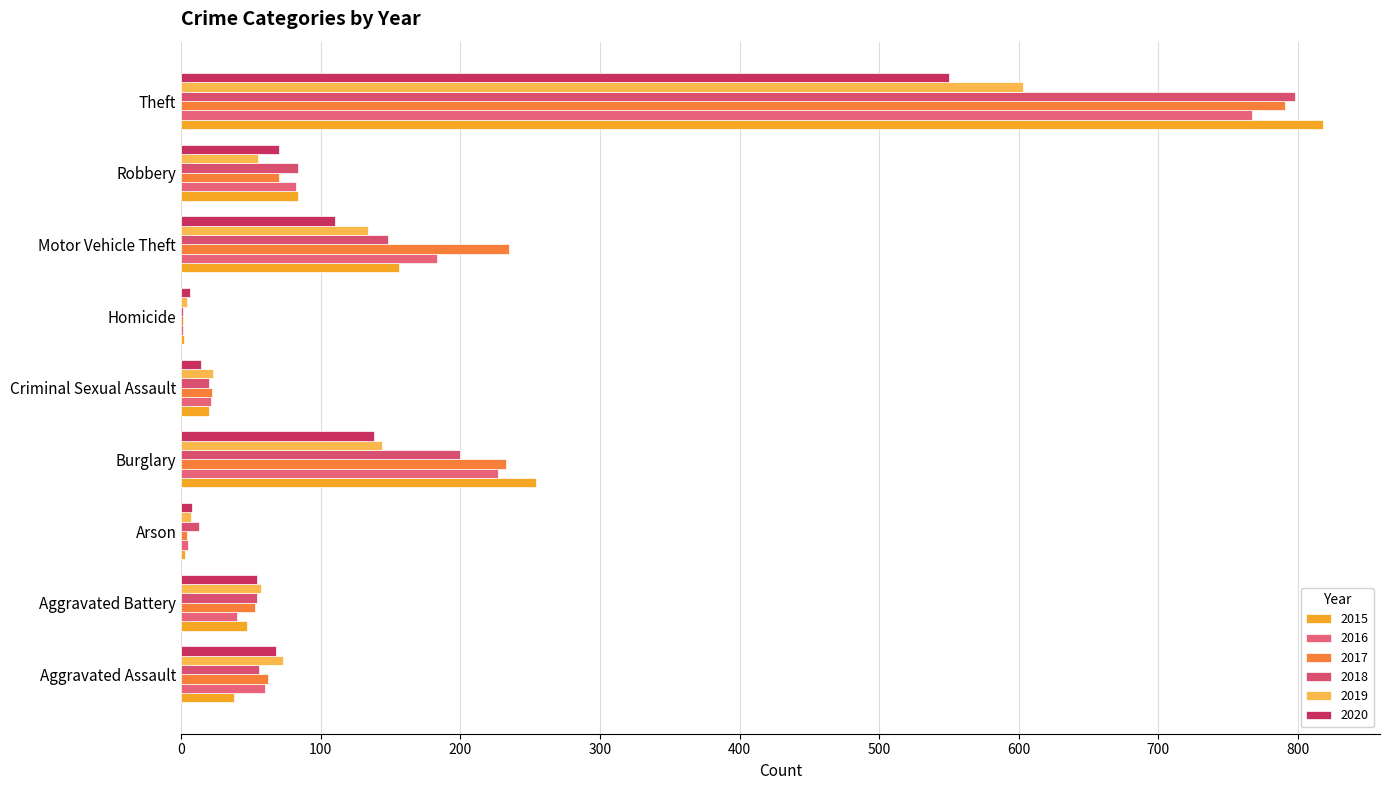

Reading right to left, extract all data points from this chart.

2015: Theft=818	Robbery=84	Motor Vehicle Theft=156	Homicide=2	Criminal Sexual Assault=20	Burglary=254	Arson=3	Aggravated Battery=47	Aggravated Assault=38
2016: Theft=767	Robbery=82	Motor Vehicle Theft=183	Homicide=1	Criminal Sexual Assault=21	Burglary=227	Arson=5	Aggravated Battery=40	Aggravated Assault=60
2017: Theft=791	Robbery=70	Motor Vehicle Theft=235	Homicide=1	Criminal Sexual Assault=22	Burglary=233	Arson=4	Aggravated Battery=53	Aggravated Assault=62
2018: Theft=798	Robbery=84	Motor Vehicle Theft=148	Homicide=1	Criminal Sexual Assault=20	Burglary=200	Arson=13	Aggravated Battery=54	Aggravated Assault=56
2019: Theft=603	Robbery=55	Motor Vehicle Theft=134	Homicide=4	Criminal Sexual Assault=23	Burglary=144	Arson=7	Aggravated Battery=57	Aggravated Assault=73
2020: Theft=550	Robbery=70	Motor Vehicle Theft=110	Homicide=6	Criminal Sexual Assault=14	Burglary=138	Arson=8	Aggravated Battery=54	Aggravated Assault=68